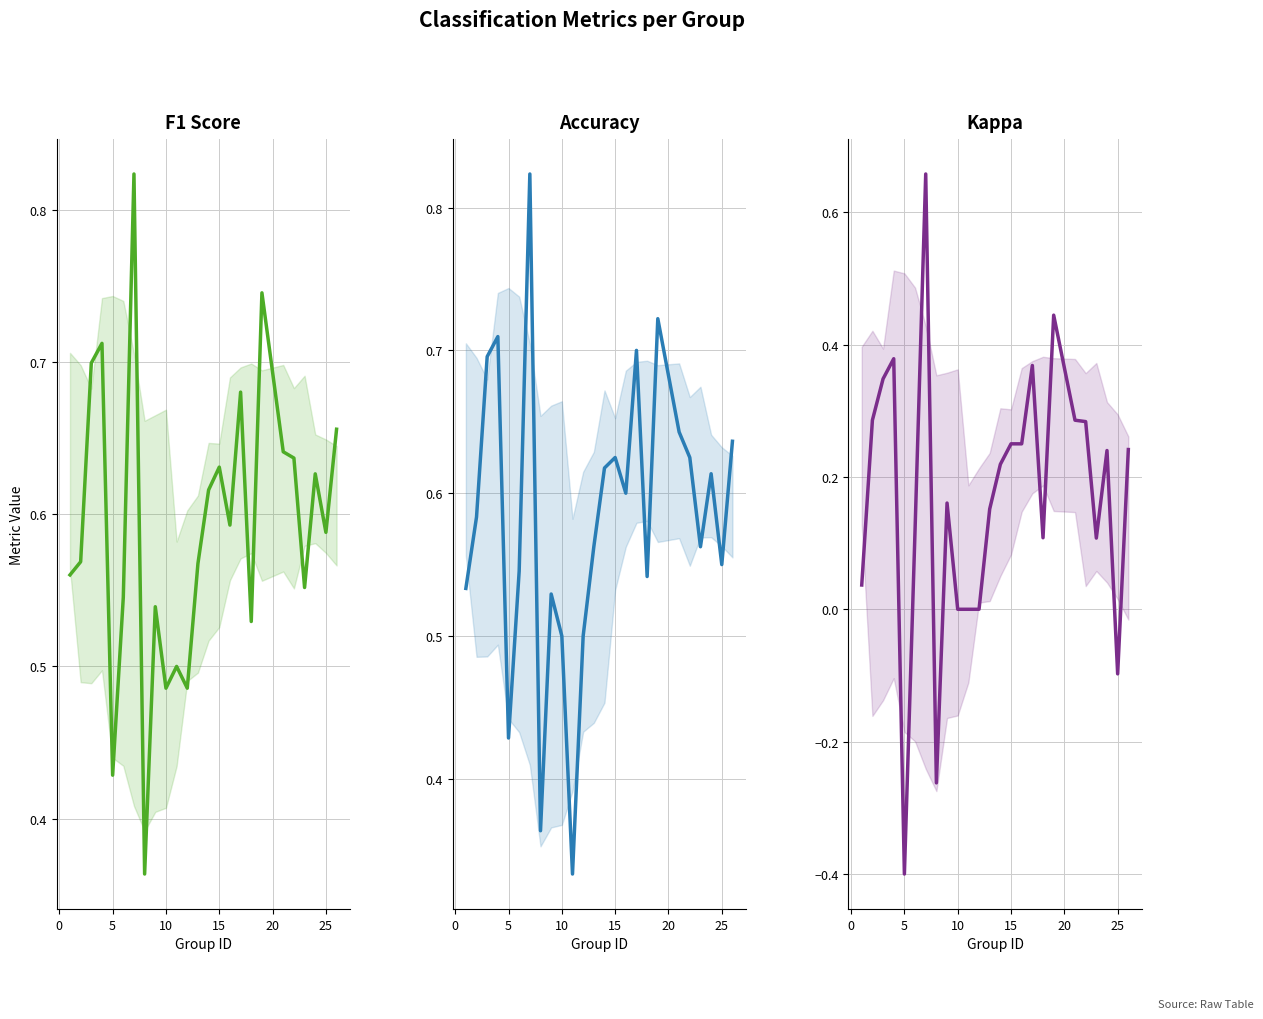

In f1, how many points are lower than both neighbors (excluding endpoints)?

8